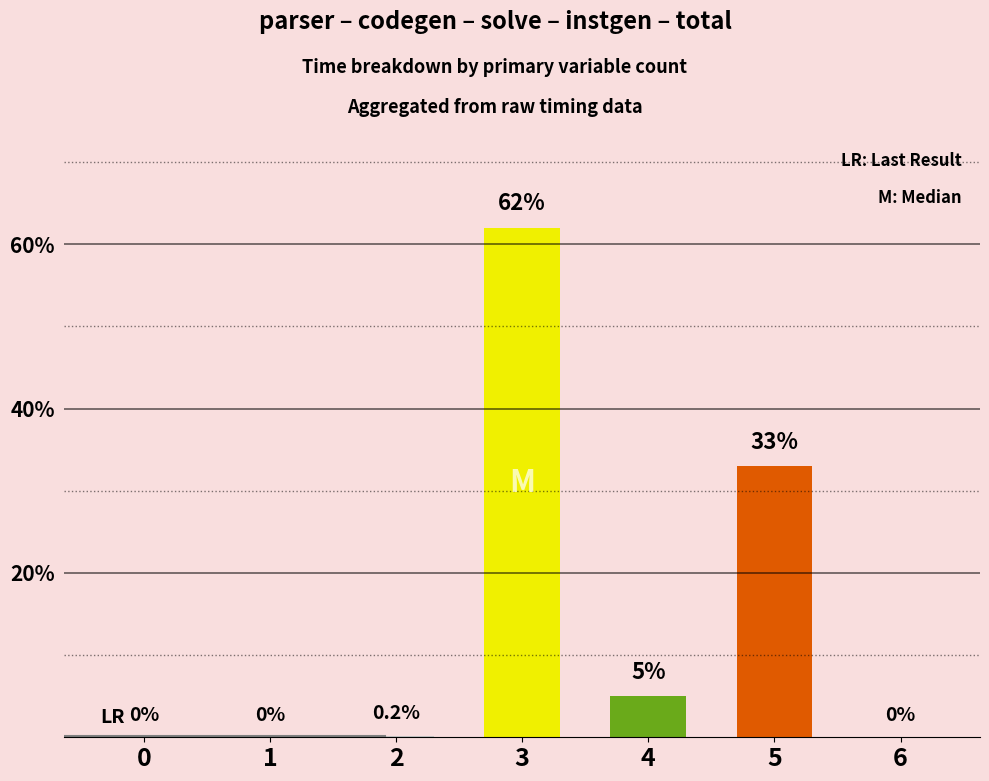

Reading left to right, what are all the values shown in this chart?

0=0.0	1=0.0	2=0.2	3=62.0	4=5.0	5=33.0	6=0.0